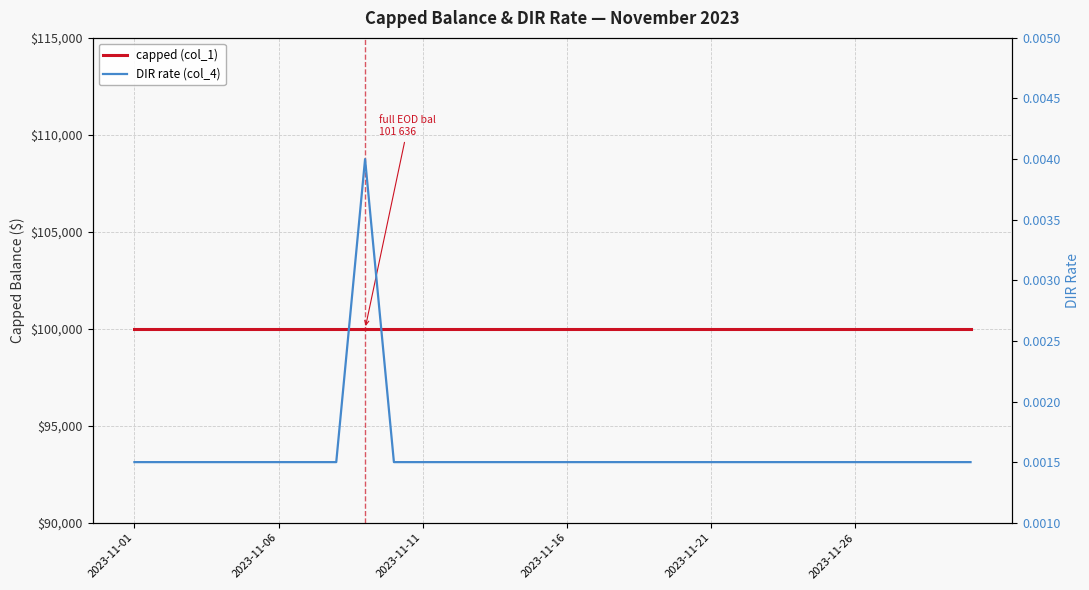

Reading left to right, transcribe all the data shown in this chart.

capped (col_1): 100000.0	100000.0	100000.0	100000.0	100000.0	100000.0	100000.0	100000.0	100000.0	100000.0	100000.0	100000.0	100000.0	100000.0	100000.0	100000.0	100000.0	100000.0	100000.0	100000.0	100000.0	100000.0	100000.0	100000.0	100000.0	100000.0	100000.0	100000.0	100000.0	100000.0
DIR rate (col_4): 0.0	0.0	0.0	0.0	0.0	0.0	0.0	0.0	0.0	0.0	0.0	0.0	0.0	0.0	0.0	0.0	0.0	0.0	0.0	0.0	0.0	0.0	0.0	0.0	0.0	0.0	0.0	0.0	0.0	0.0